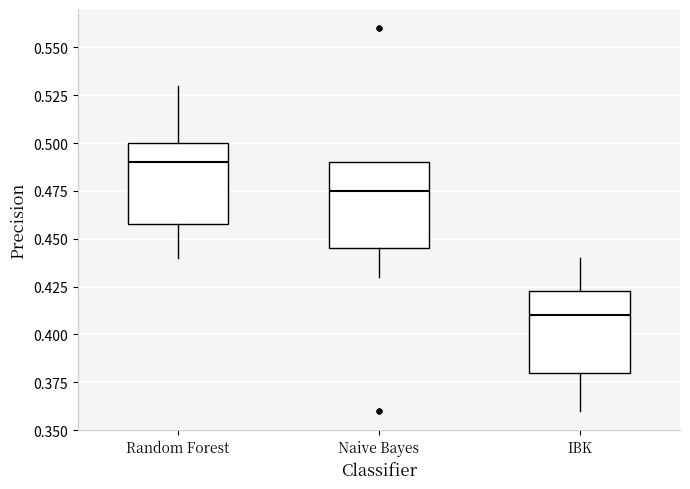

Reading left to right, transcribe this box plot: for each box, give where its median line is, the range the box spans, and where its two whiskers end, as read against the y-axis. The values are not printed on the chart, so give them approximately, as read against the axis.

Random Forest: median 0.490, box 0.460 to 0.500, whiskers 0.440 to 0.530
Naive Bayes: median 0.475, box 0.445 to 0.490, whiskers 0.430 to 0.490
IBK: median 0.410, box 0.380 to 0.425, whiskers 0.360 to 0.440